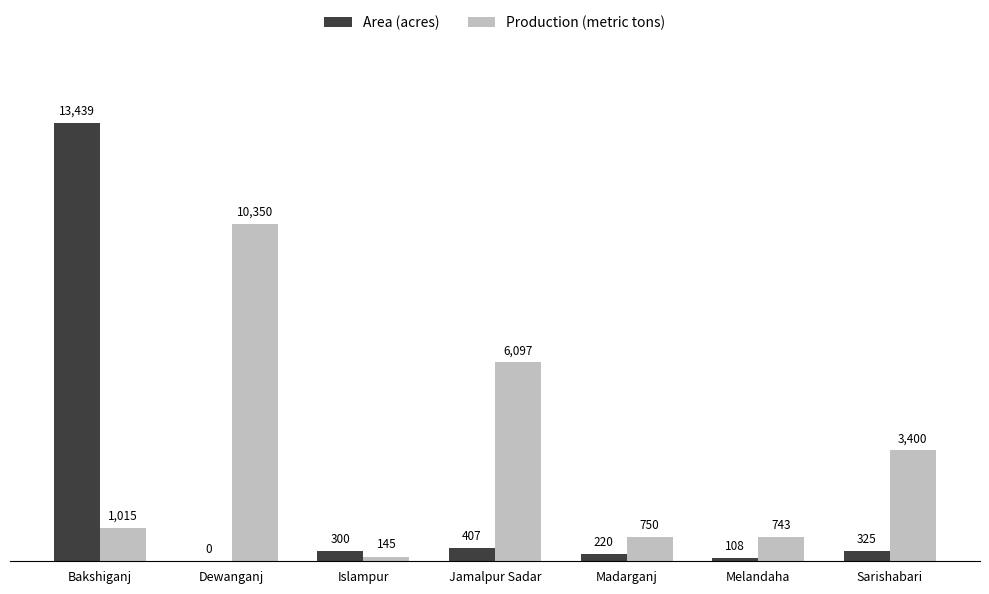

Between Dewanganj and Madarganj, which series saw the biggest shift?

Production (metric tons)